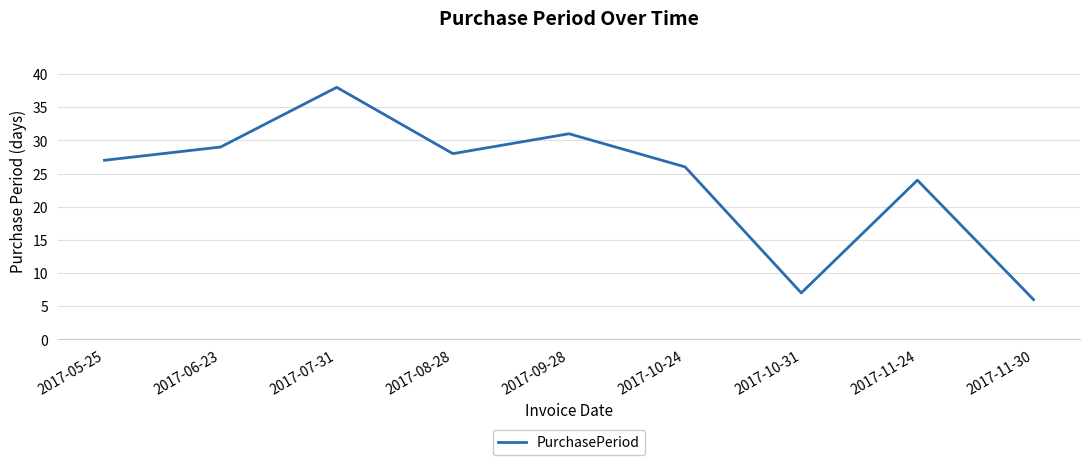

How many values are below 27?

4